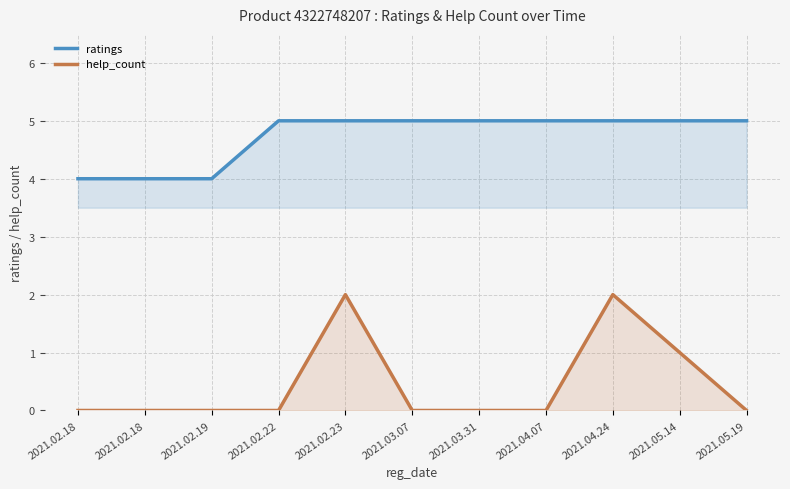

Count the help_count values in the range 0 to 1.

9